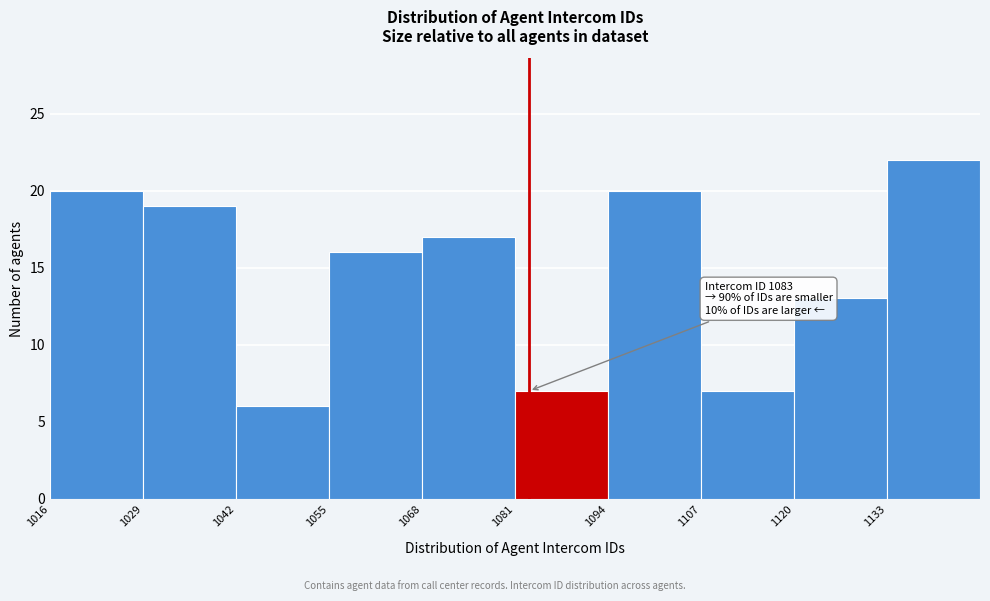

Over which range of the x-axis is the bar tallest?

1133 to 1146